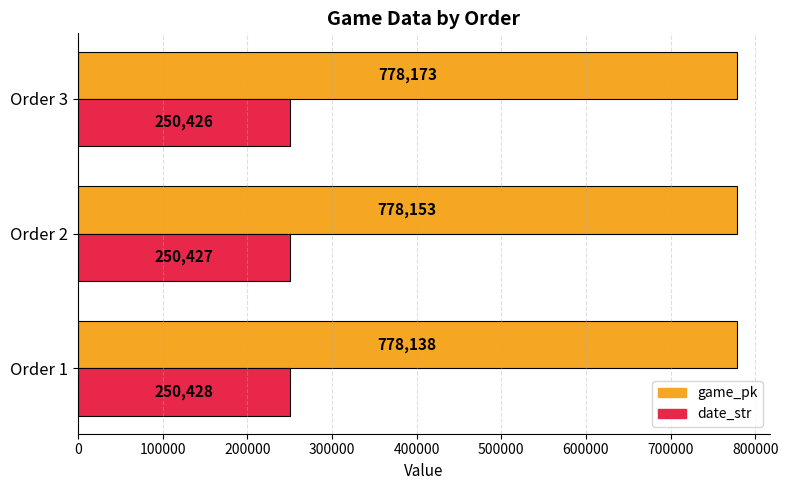

The game_pk series shows 778173 at Order 3. True or false?

True